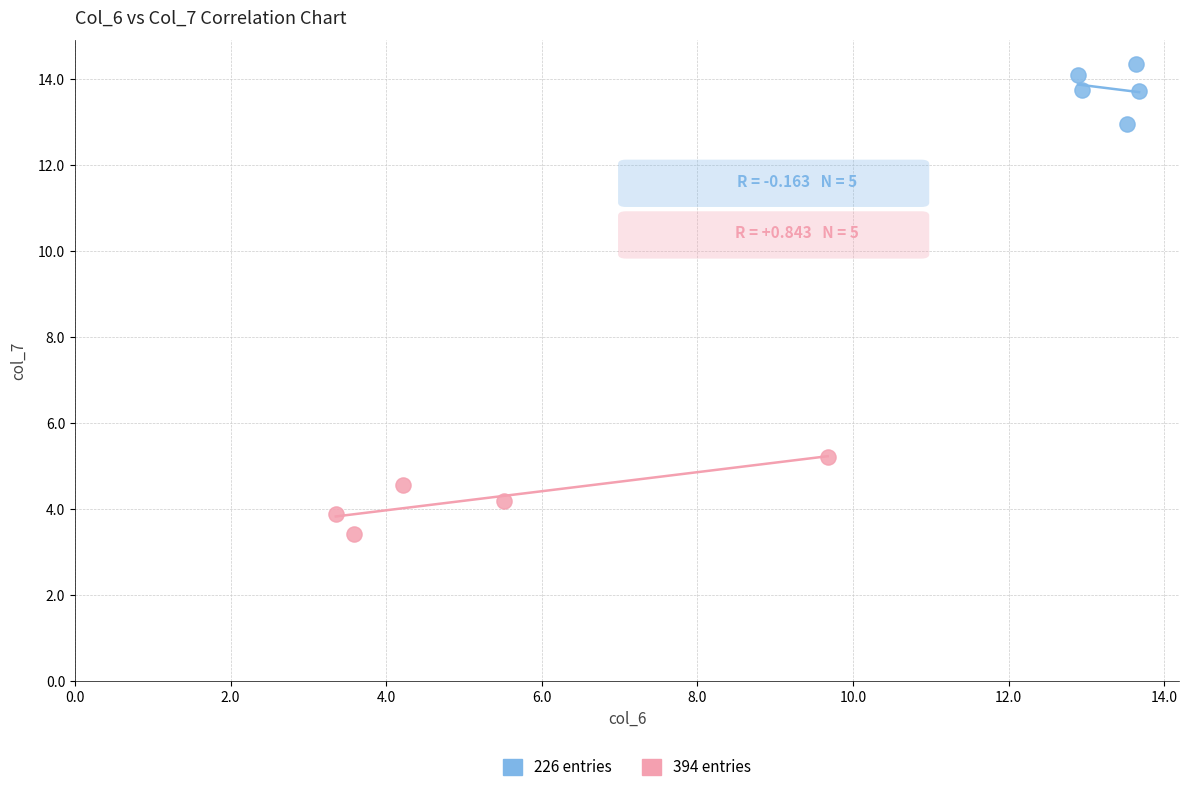

Which series contains the lowest Y value?

394 entries